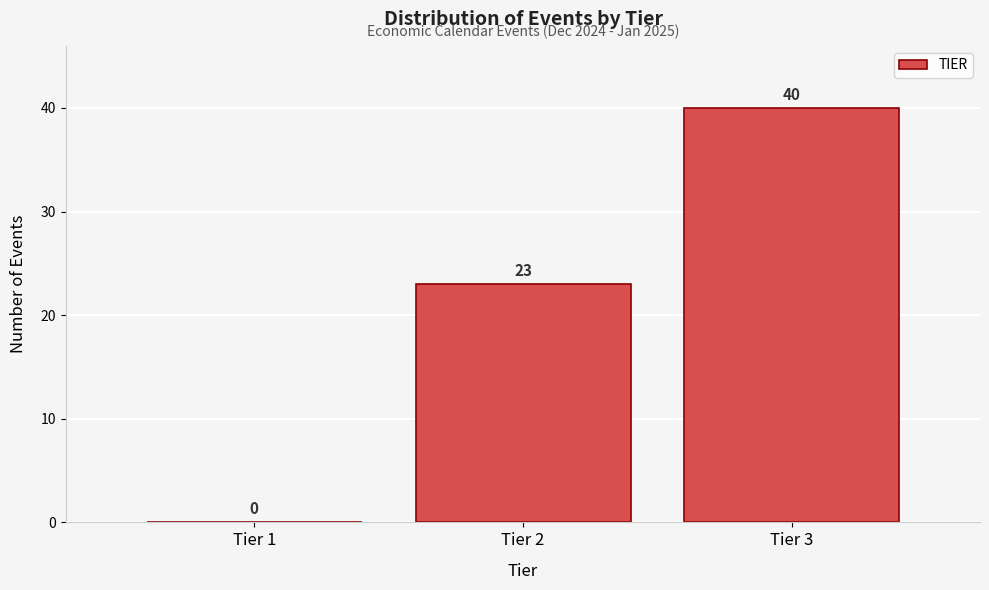

Reading left to right, list every bar in this chart as the range it spans on the x-axis followed by its height.

0.5 to 1.5: 0
1.5 to 2.5: 23
2.5 to 3.5: 40